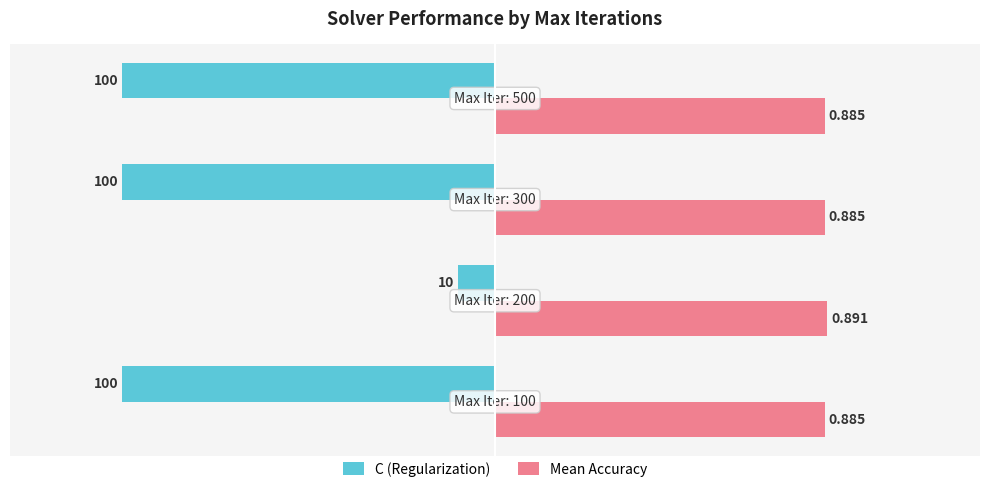

Rank the series by their maximum value, from highest to lowest.

Mean Accuracy, C (Regularization)